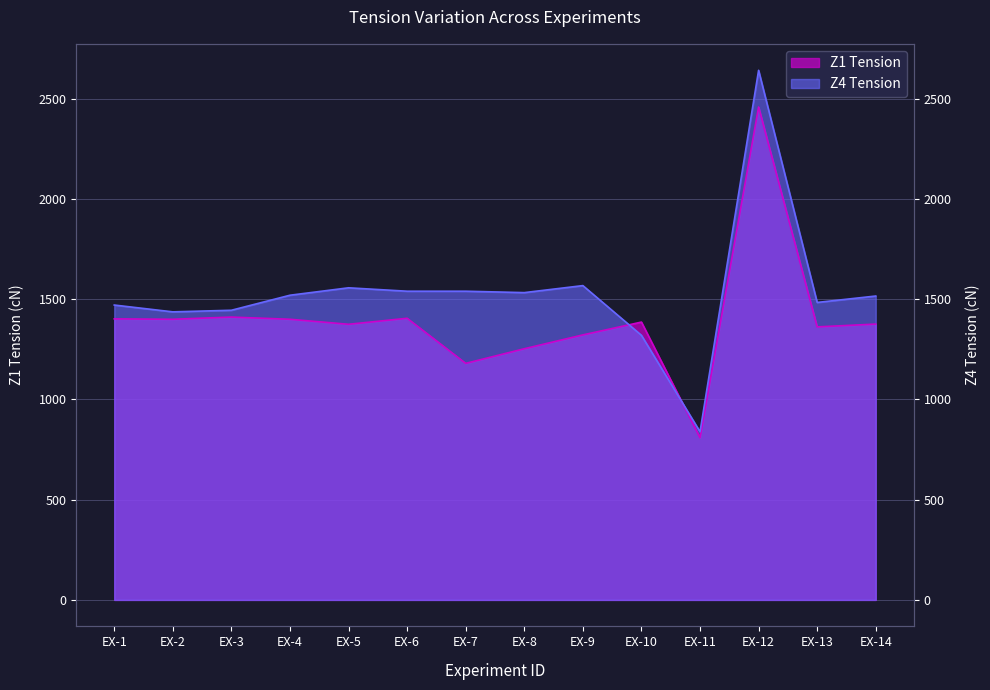

At EX-1, list the series in order from smallest to largest.

Z1 Tension, Z4 Tension